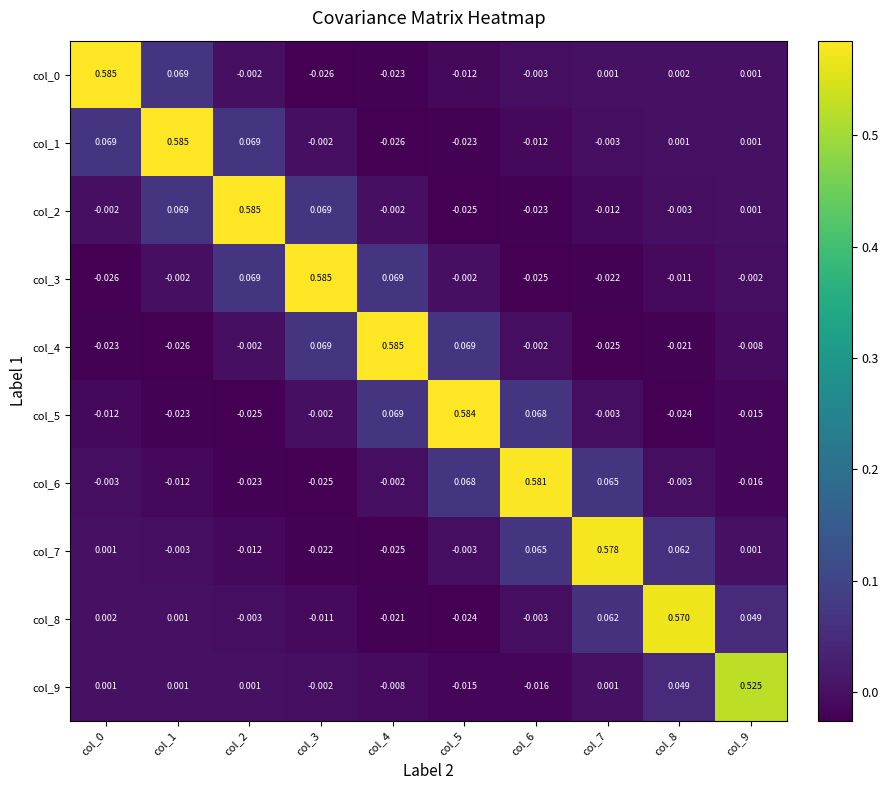

Between col_1 and col_8, which is larger?

col_1